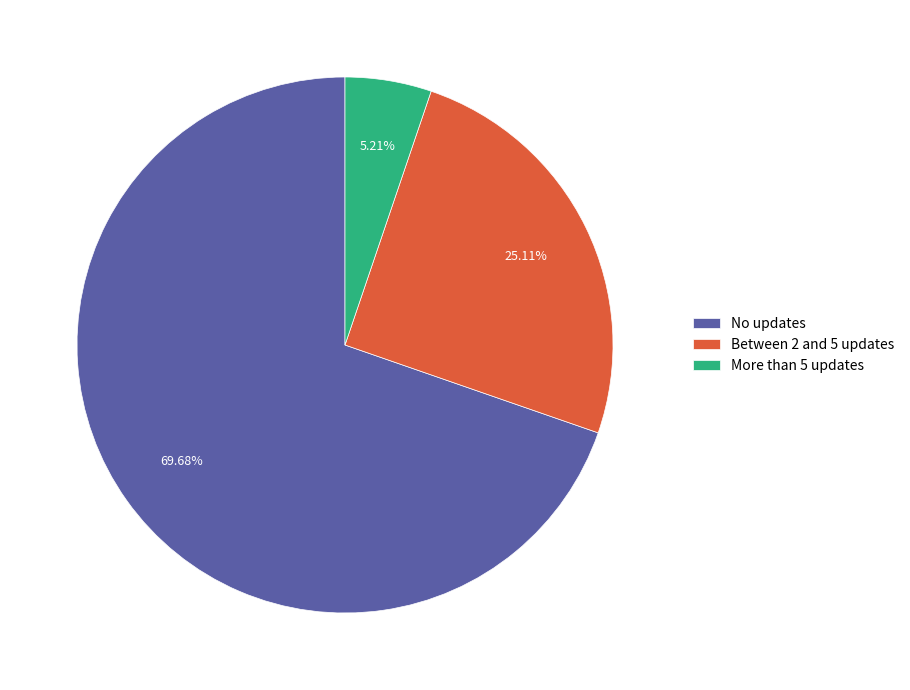

True or false: No updates accounts for 70% of the total.

True